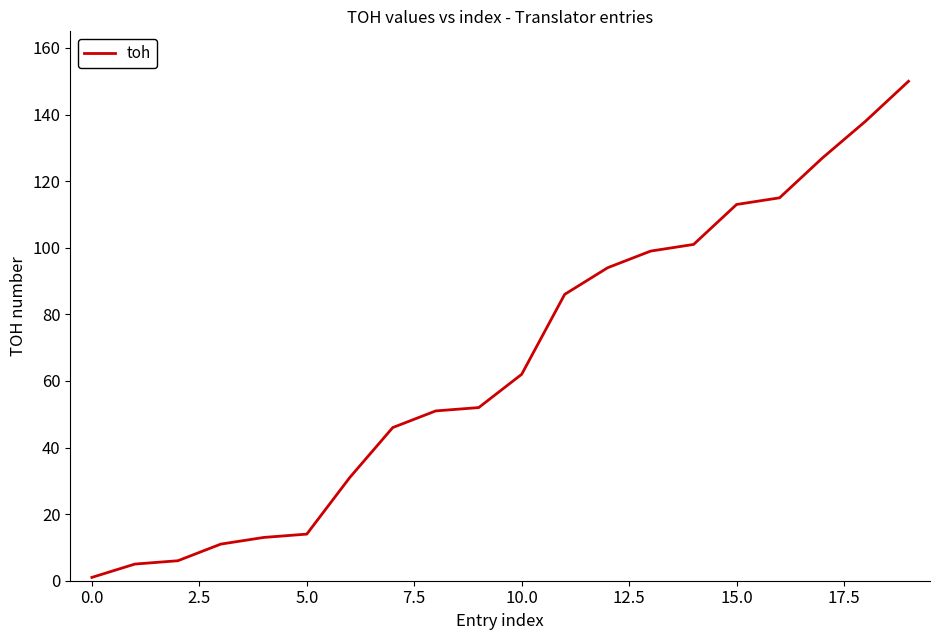

Does the chart have visible grid lines?

No